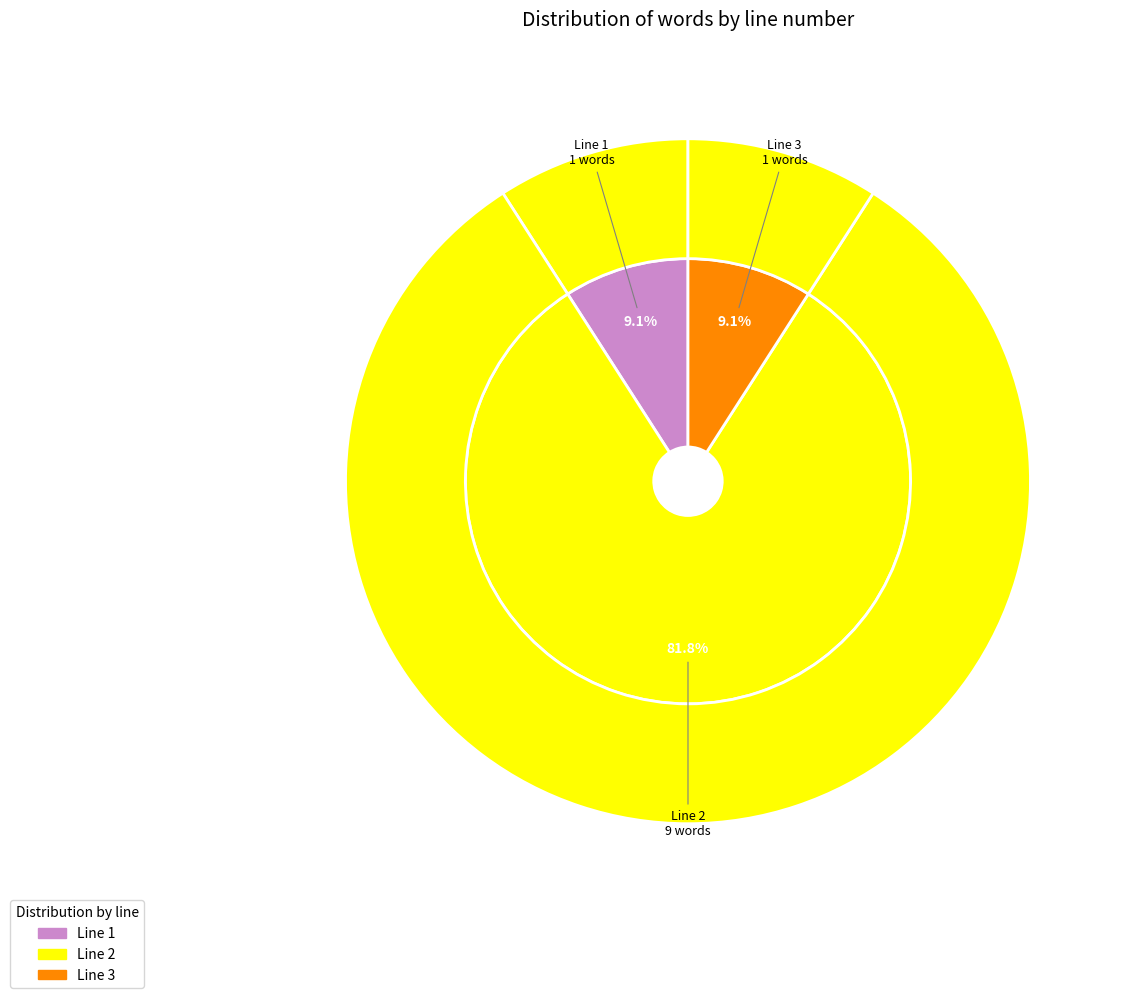

Is ناگوار the majority of the pie?

No